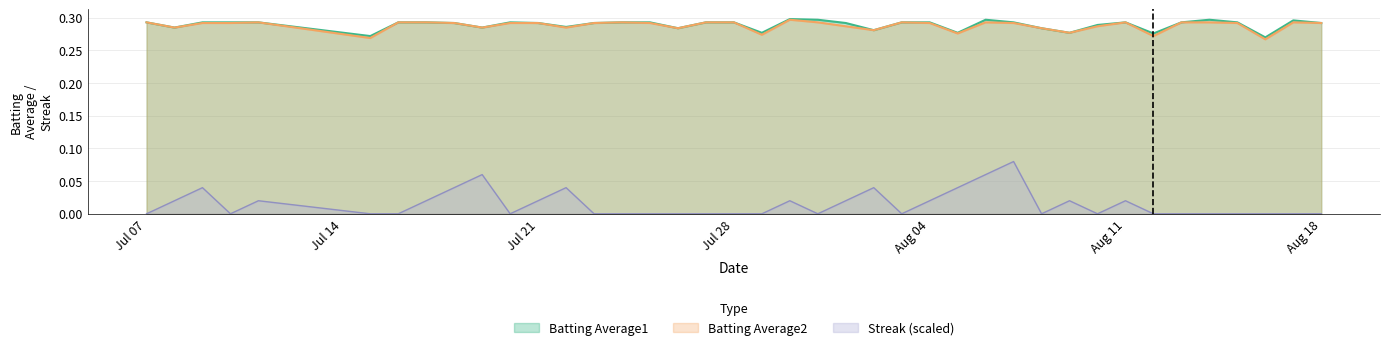

True or false: Batting Average2 has a value of 0.5 at Jul 21.

False